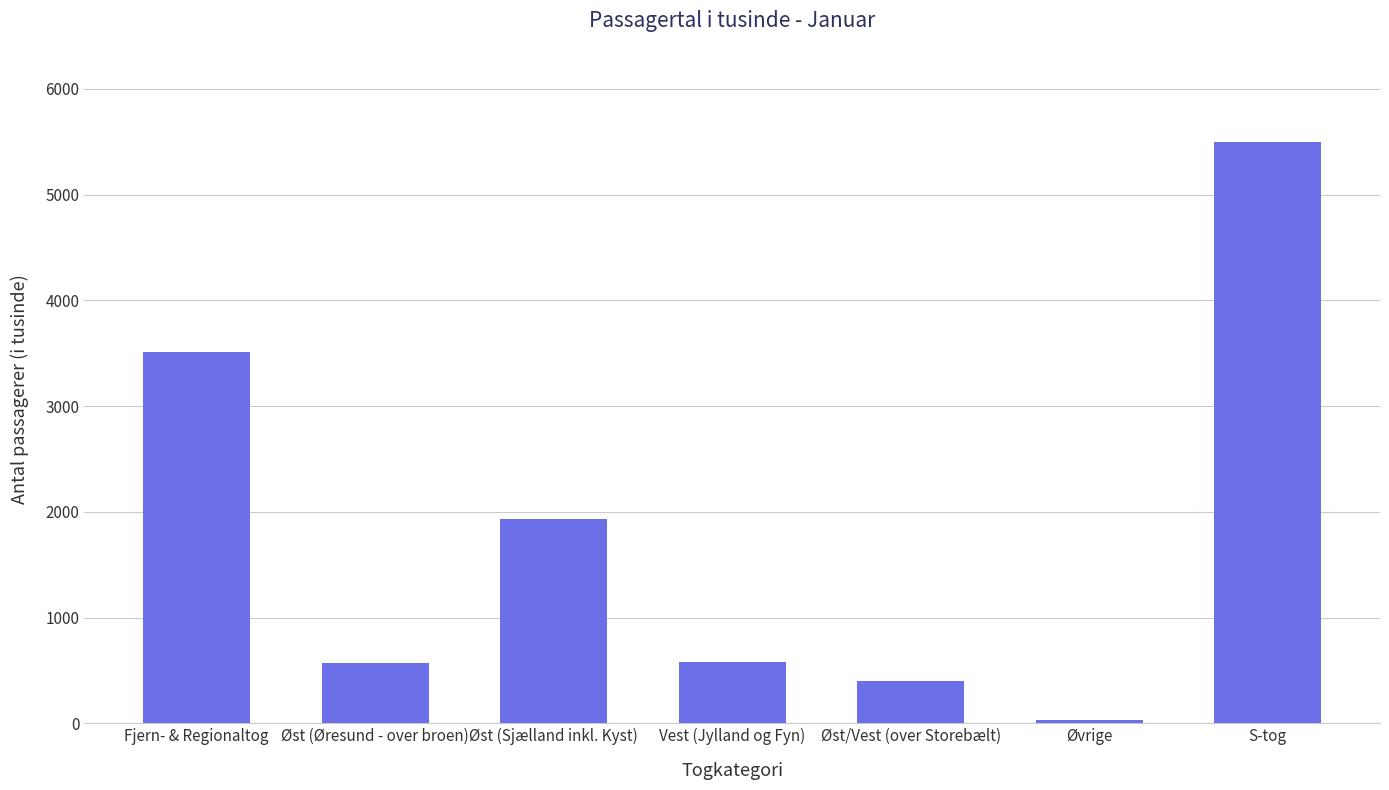

What is the greatest value displayed?

5498.5